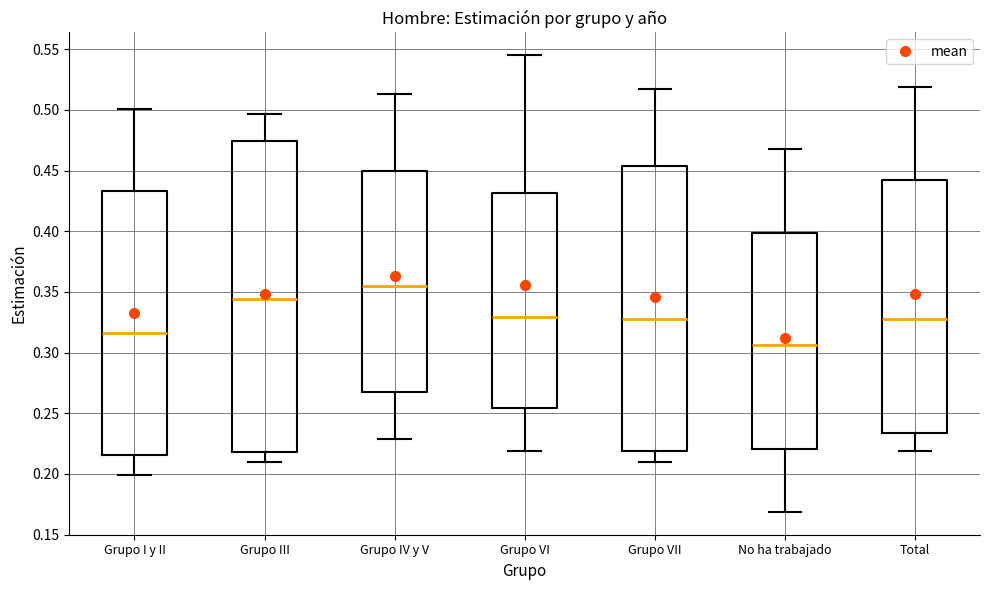

Where is the lower edge of the box for Grupo III on the y-axis? The values are not printed on the chart, so give them approximately, as read against the axis.

0.220